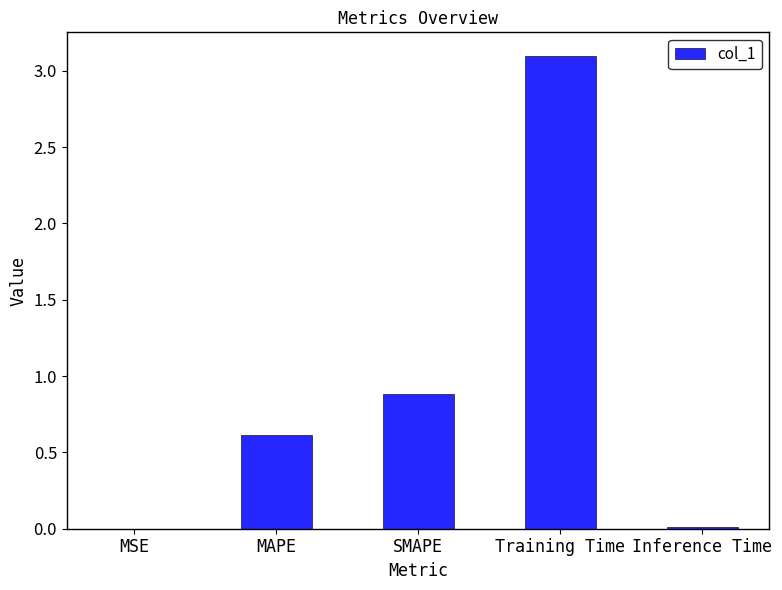

What is the change in value from SMAPE to Inference Time?

-0.9